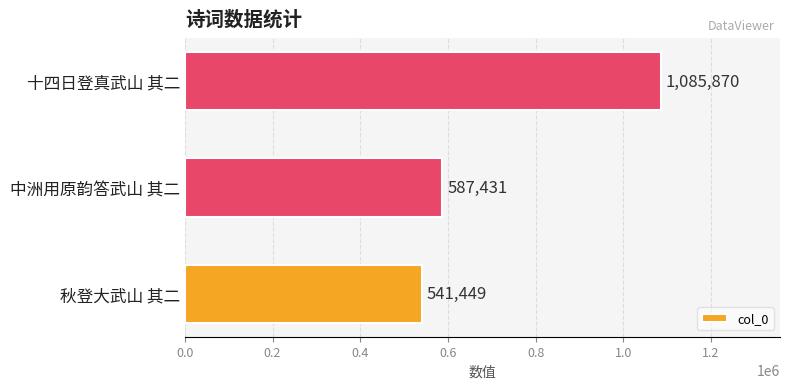

List the labels in order of value, largest first.

十四日登真武山 其二, 中洲用原韵答武山 其二, 秋登大武山 其二